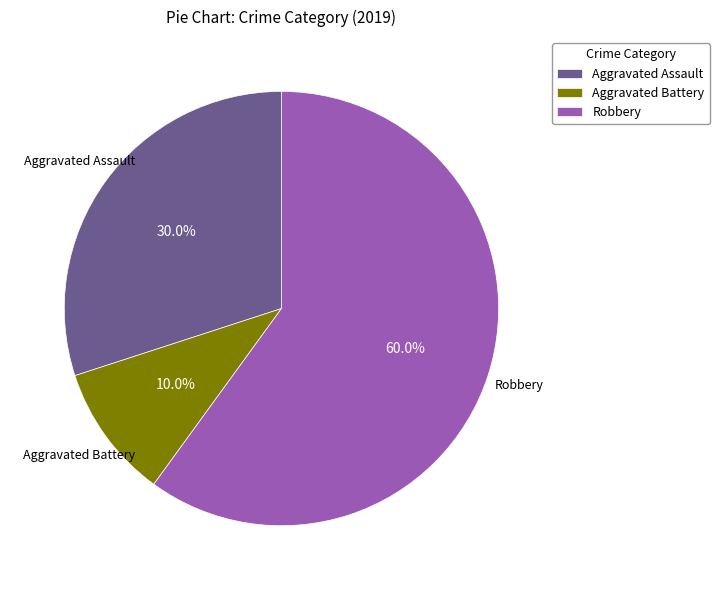

How many slices are in this pie chart?

3